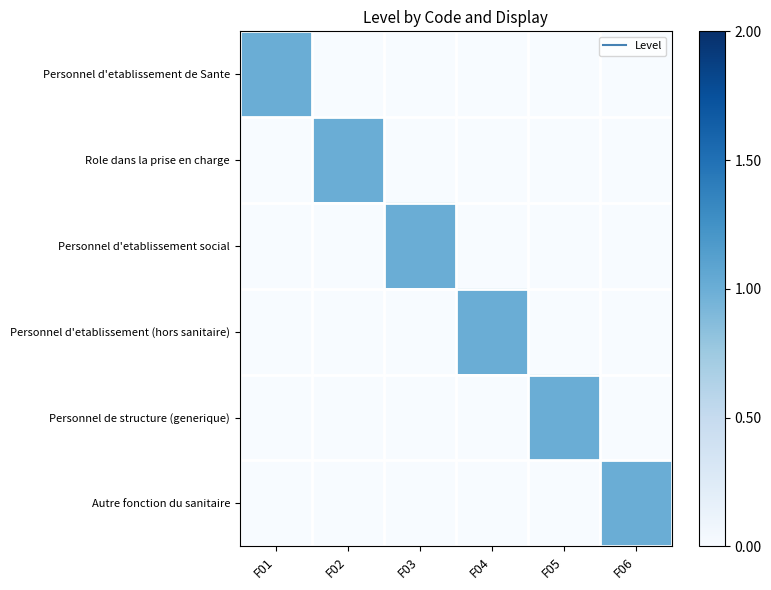

What is the total value across all series at F03?

1